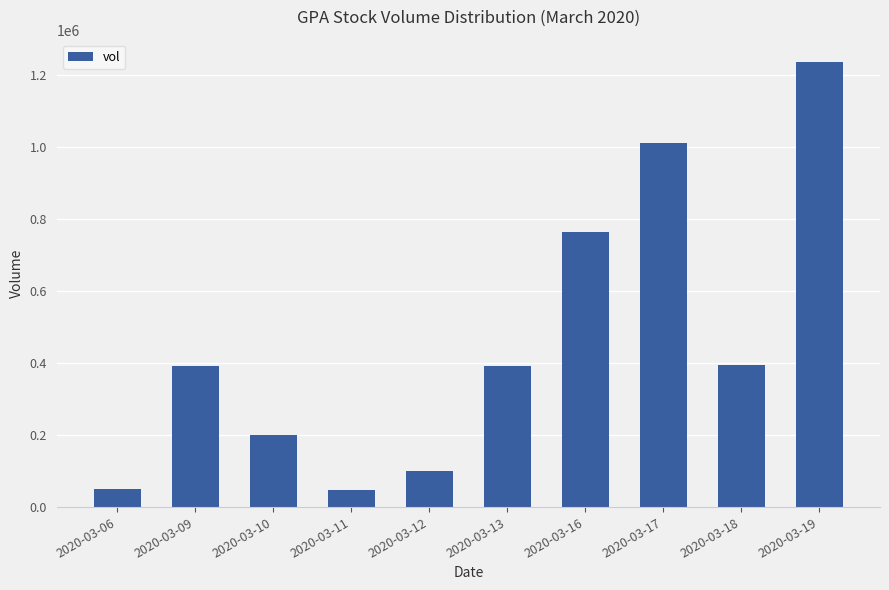

What is the ratio of the value at 2020-03-17 to the value at 2020-03-11?

21.1